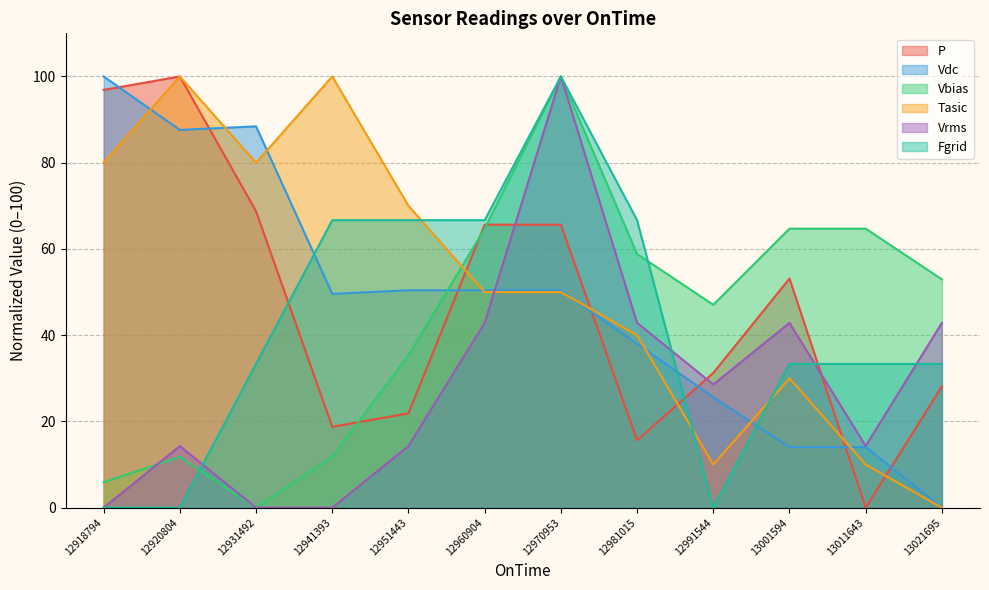

True or false: Tasic has more than 1 points higher than both neighbors.

True